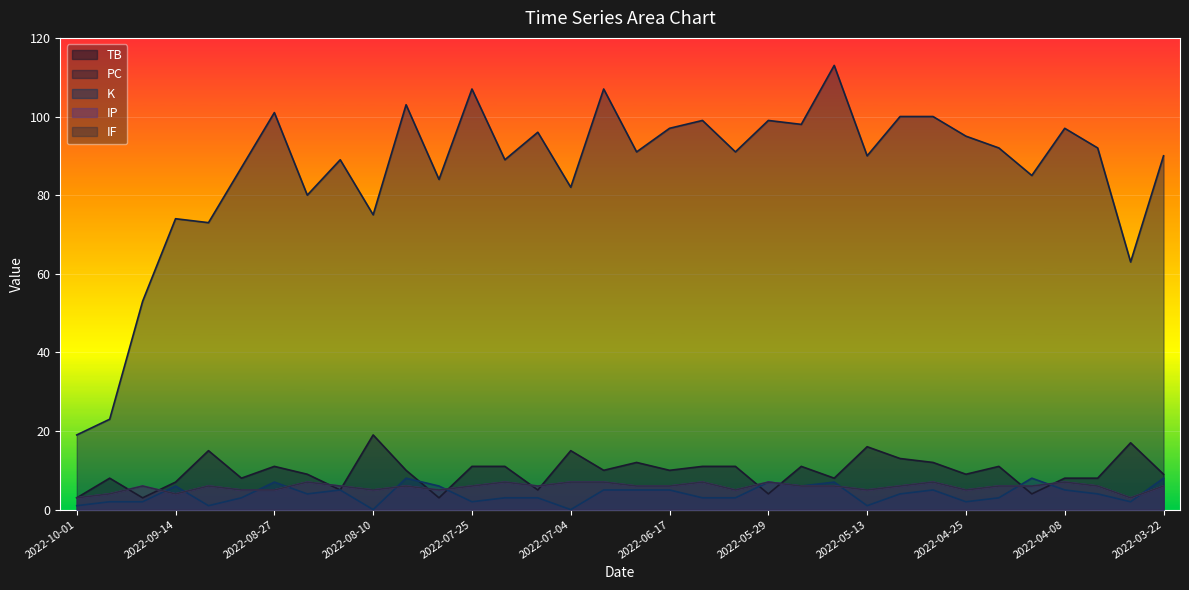

Which category has the highest value across all series?

2022-05-18